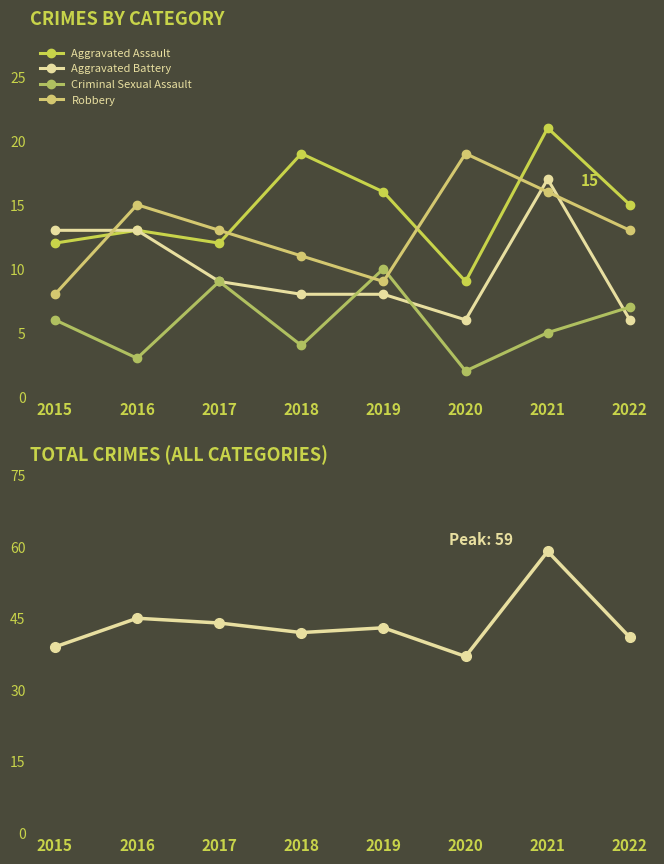

Where is the first local maximum for Robbery?

2016